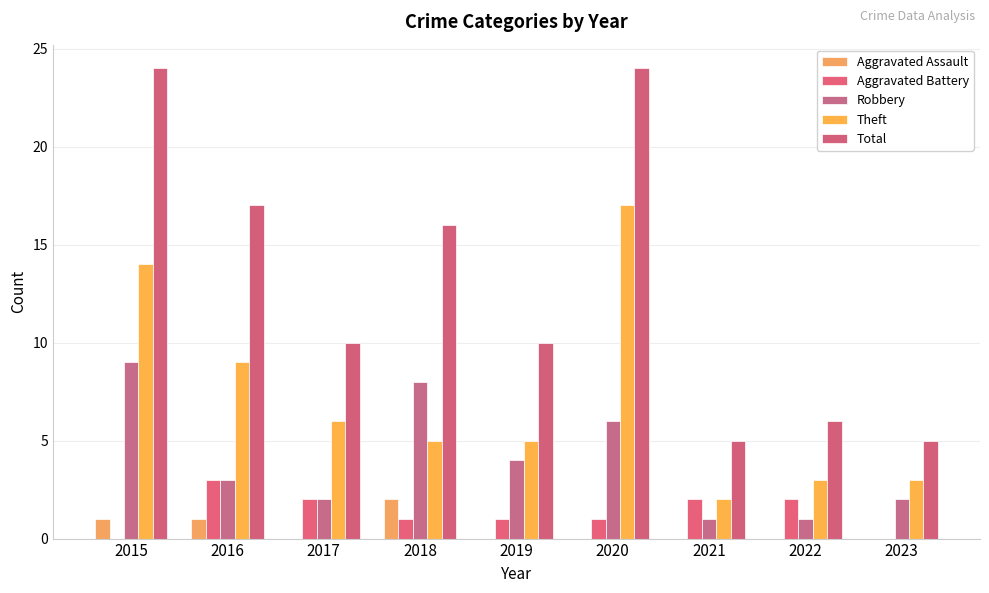

How many categories are shown in the chart?

9